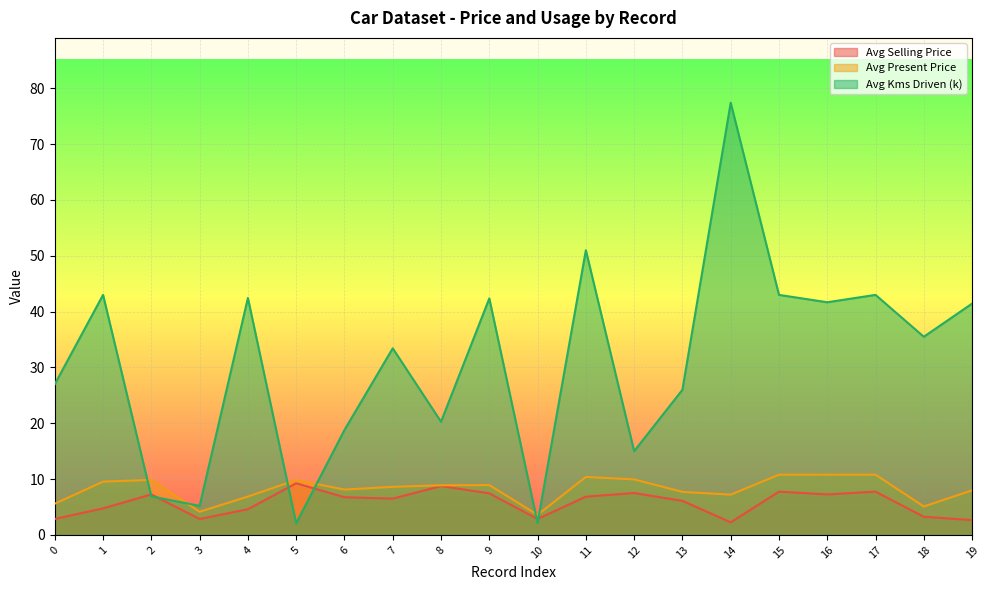

What is the difference between the Avg Selling Price values at 16 and 7?

0.8